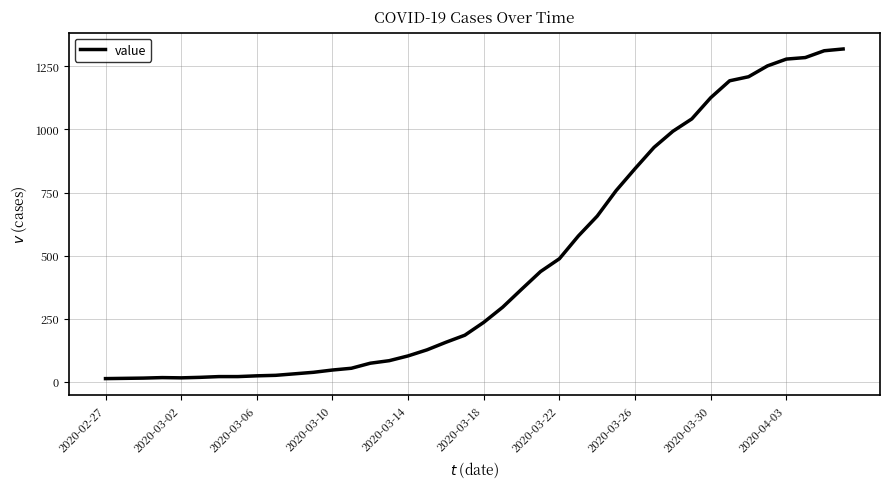

What is the smallest value displayed?

13